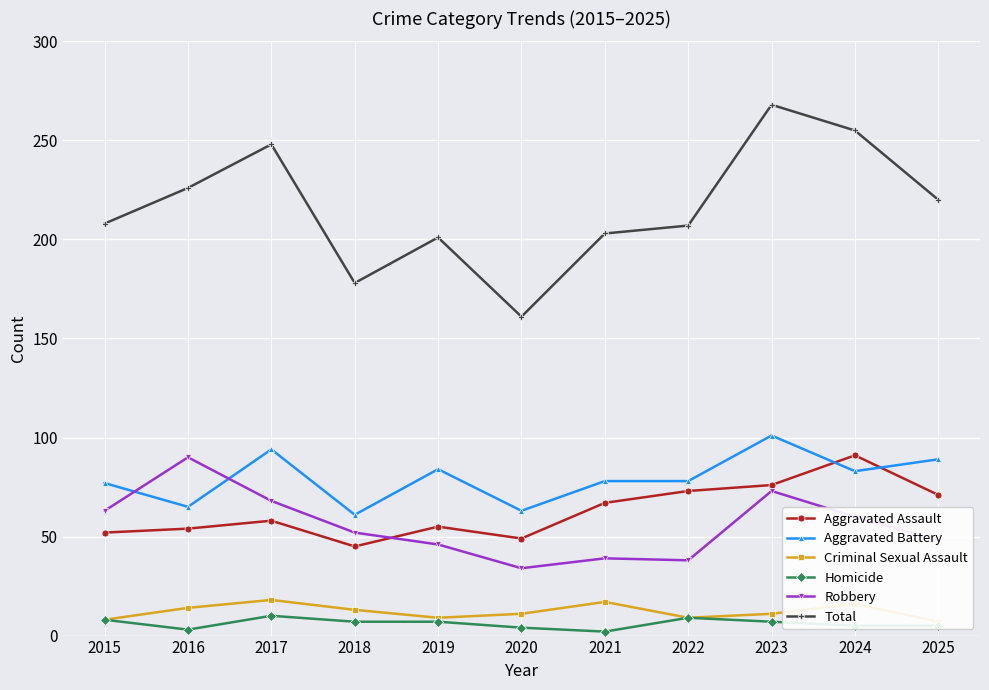

Rank the series at 2017 from lowest to highest value.

Homicide, Criminal Sexual Assault, Aggravated Assault, Robbery, Aggravated Battery, Total